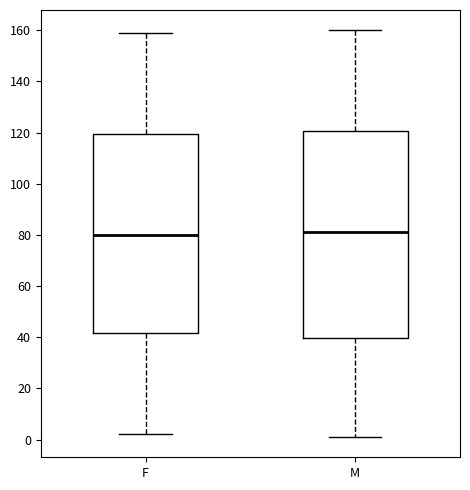

Reading left to right, transcribe this box plot: for each box, give where its median line is, the range the box spans, and where its two whiskers end, as read against the y-axis. The values are not printed on the chart, so give them approximately, as read against the axis.

F: median 80, box 42 to 120, whiskers 2 to 160
M: median 82, box 40 to 120, whiskers 2 to 160